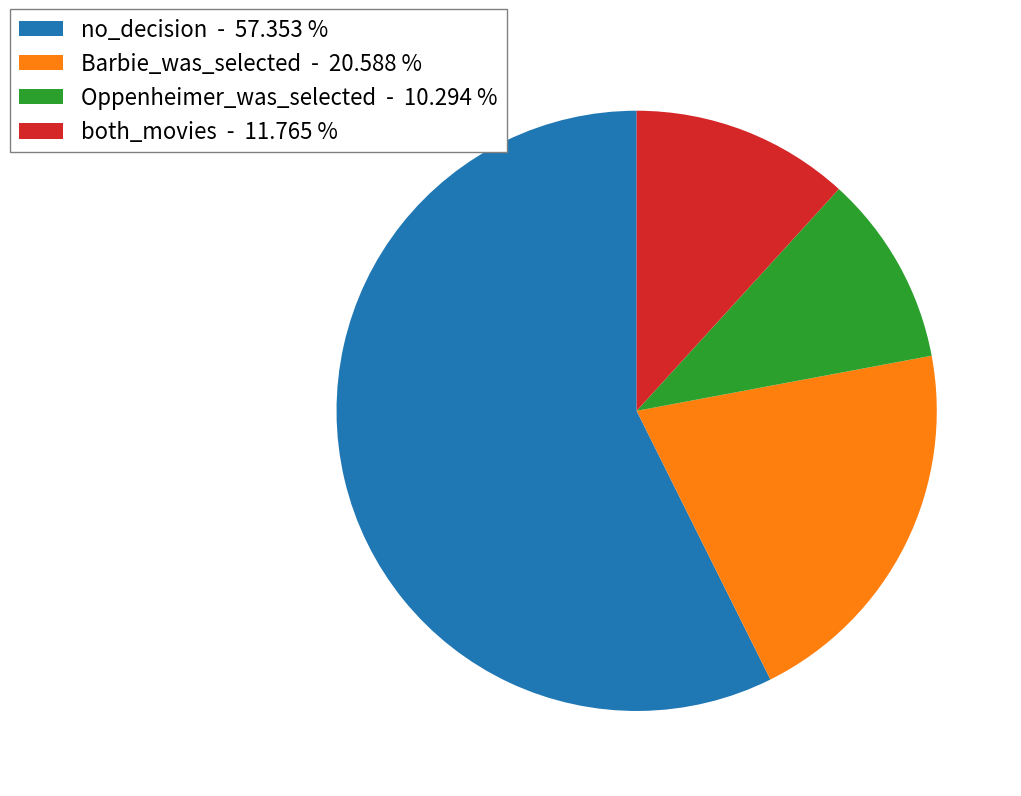

Do Oppenheimer_was_selected and Barbie_was_selected together represent more than half of the pie?

No